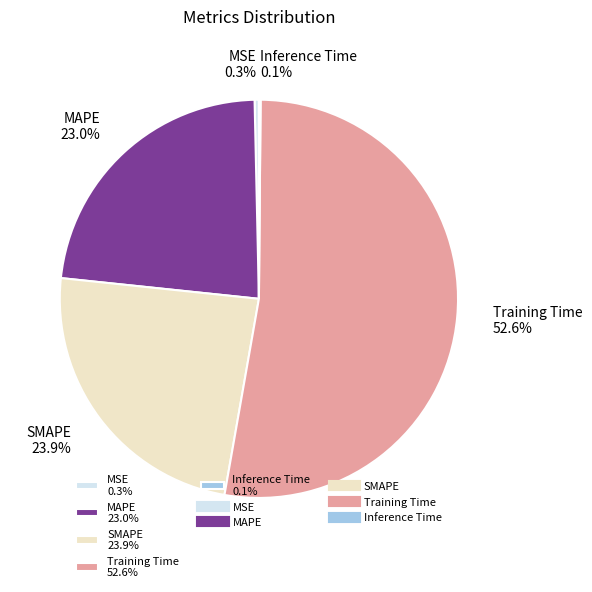

Is the sum of MSE 0.3% and MAPE 23.0% greater than half?

No